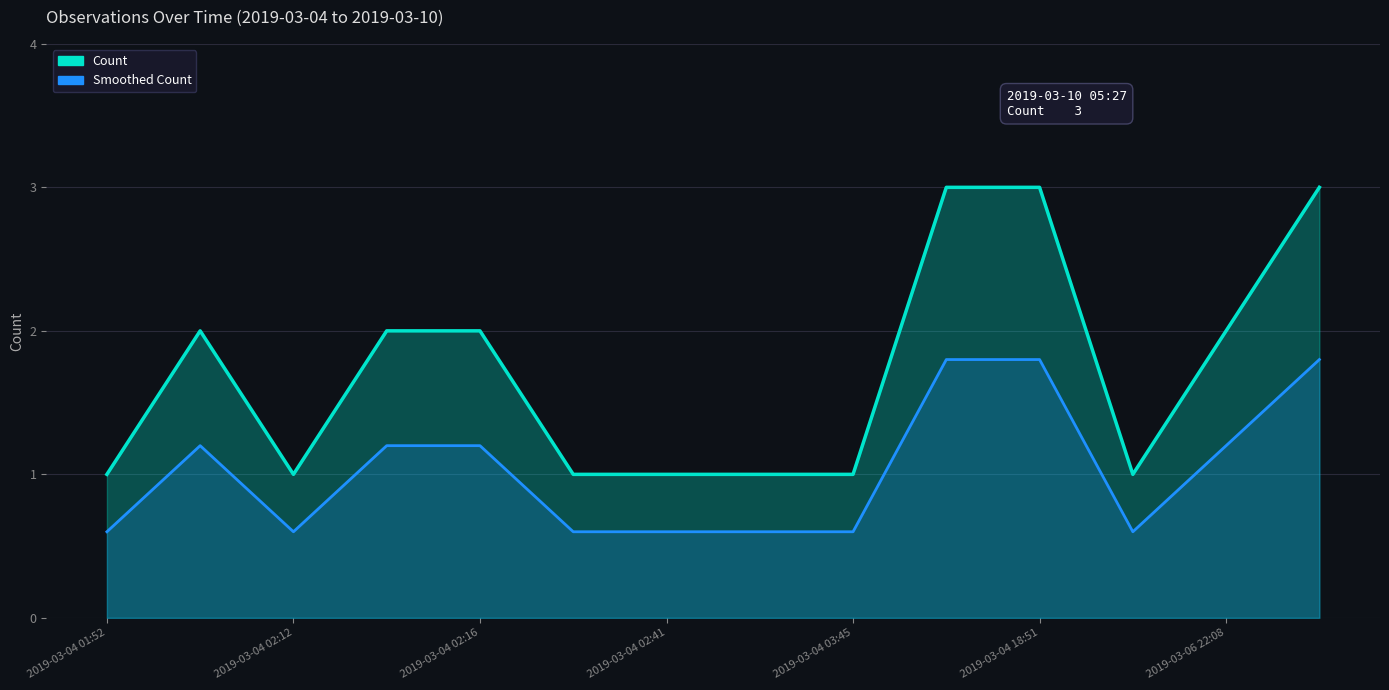

Read the value at 2019-03-04 03:44.

1